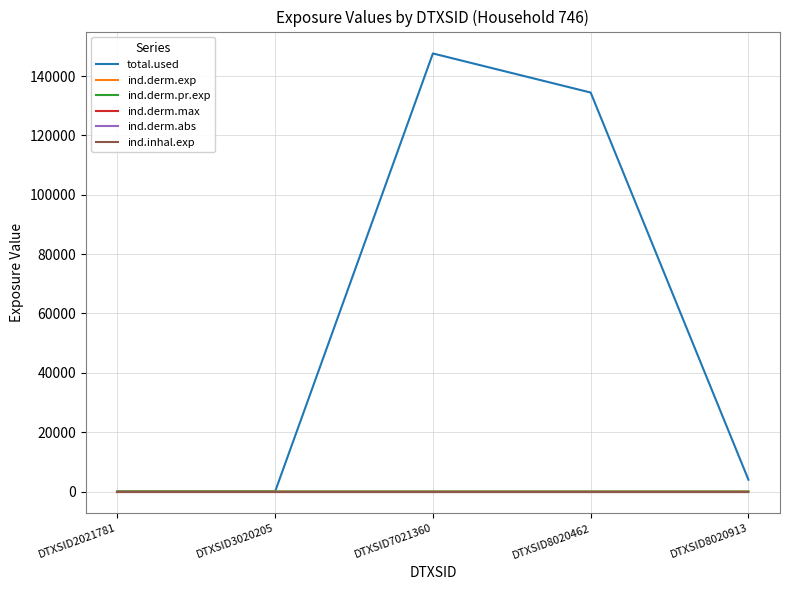

Rank the categories by ind.derm.exp value from highest to lowest.

DTXSID8020913, DTXSID8020462, DTXSID7021360, DTXSID2021781, DTXSID3020205